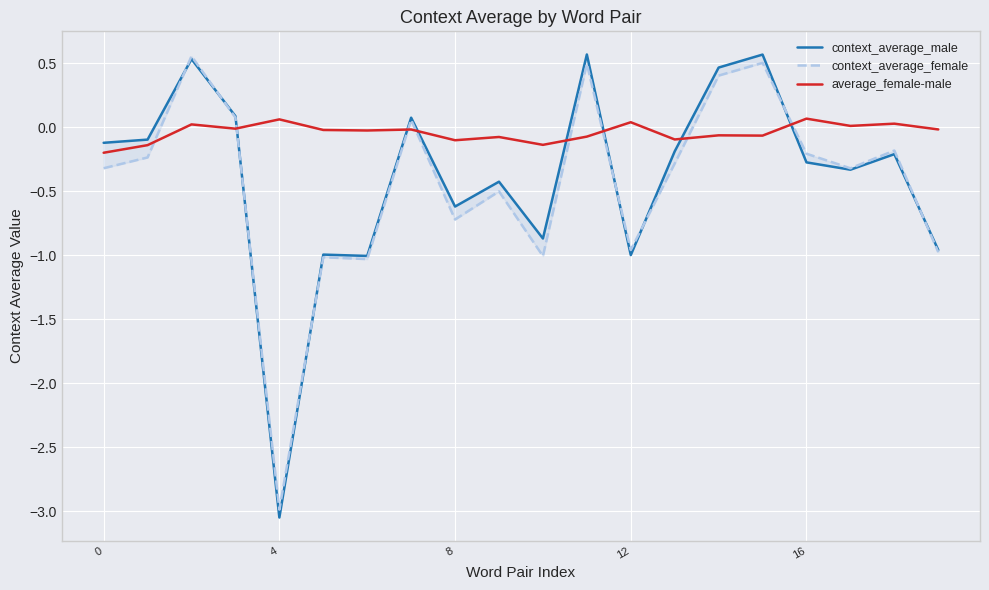

The value of average_female-male at 0 is -0.2. True or false?

True